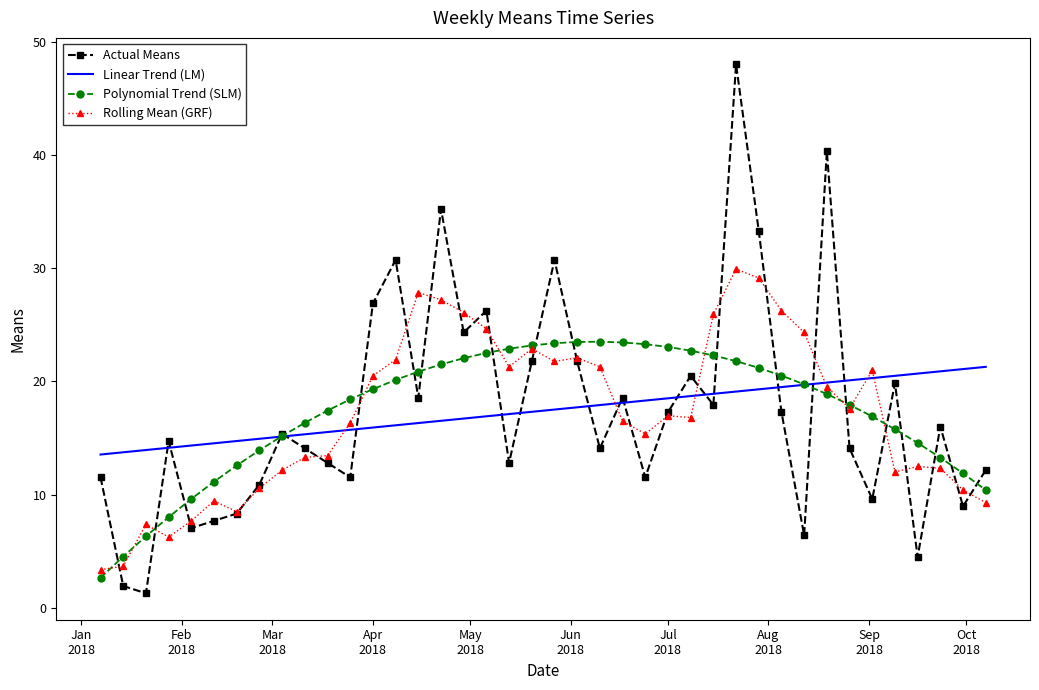

Rank the series by their maximum value, from highest to lowest.

Actual Means, Rolling Mean (GRF), Polynomial Trend (SLM), Linear Trend (LM)